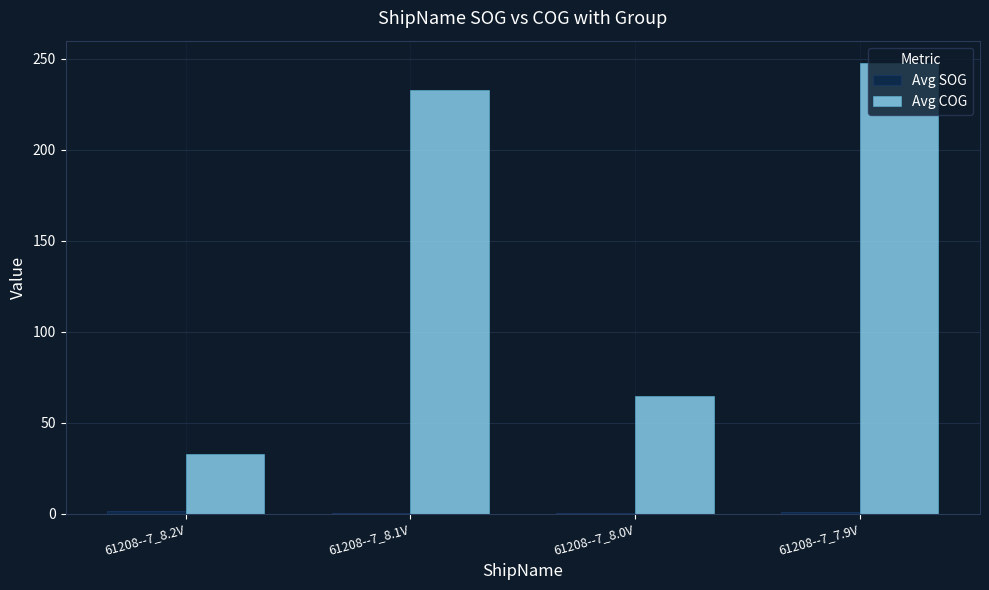

Which series has the largest total across all categories?

Avg COG